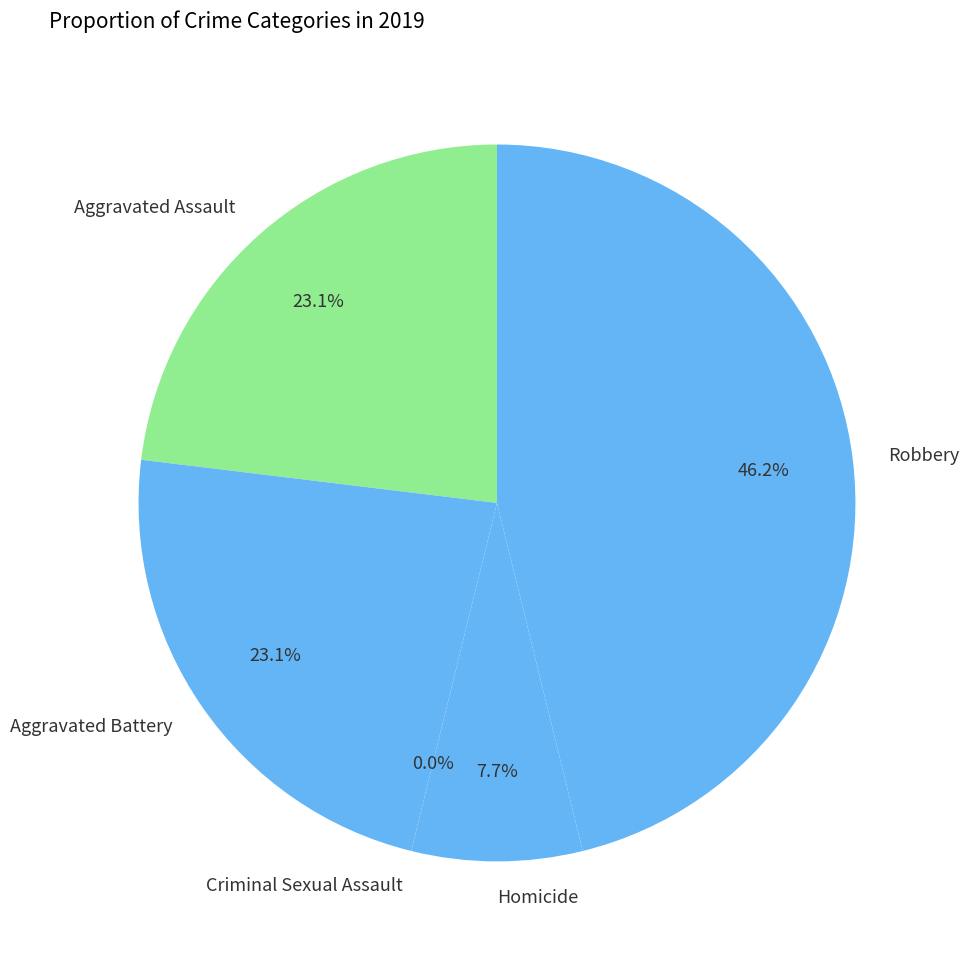

Rank the categories by value from lowest to highest.

Criminal Sexual Assault, Homicide, Aggravated Assault, Aggravated Battery, Robbery